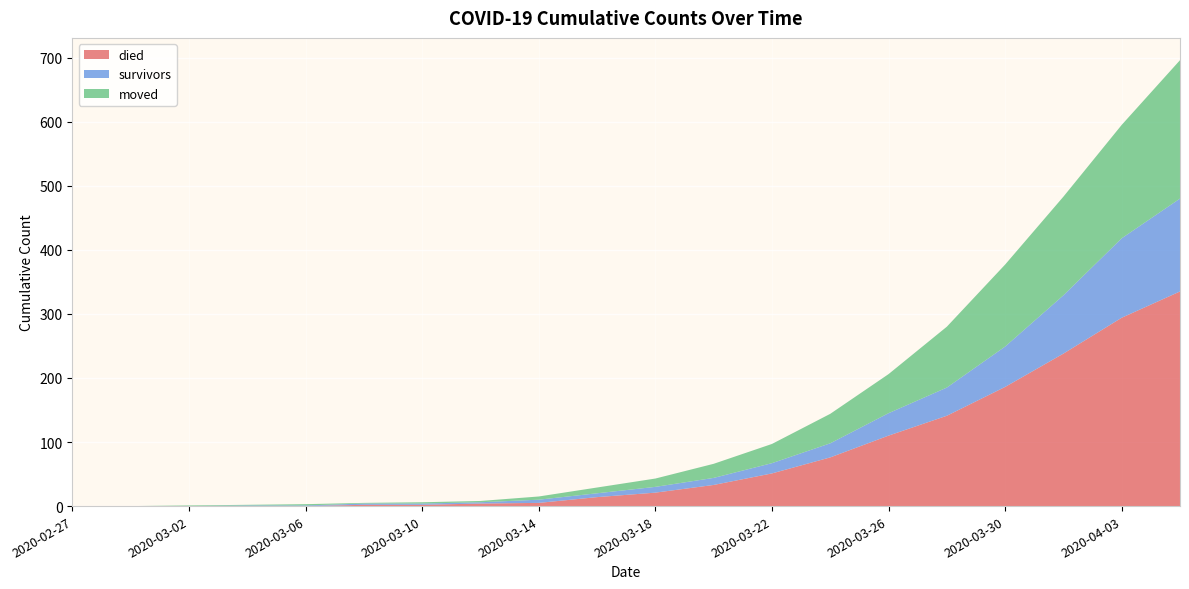

Reading left to right, list all the values displayed in this chart.

died: 0	0	0	0	0	2	2	4	5	14	21	33	51	76	110	141	186	238	294	335
survivors: 0	0	0	1	1	2	2	2	5	6	9	11	16	22	35	44	63	91	124	145
moved: 0	0	1	1	2	1	2	2	5	9	13	22	30	46	61	95	128	154	177	216